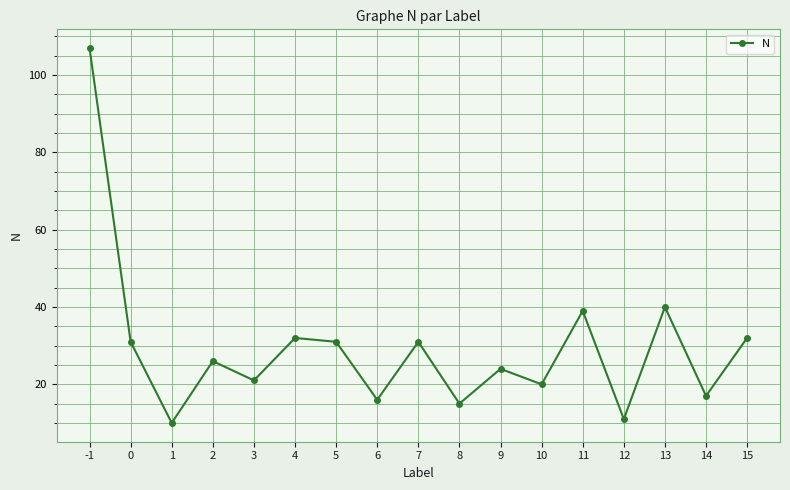

How many lines are shown in the chart?

1